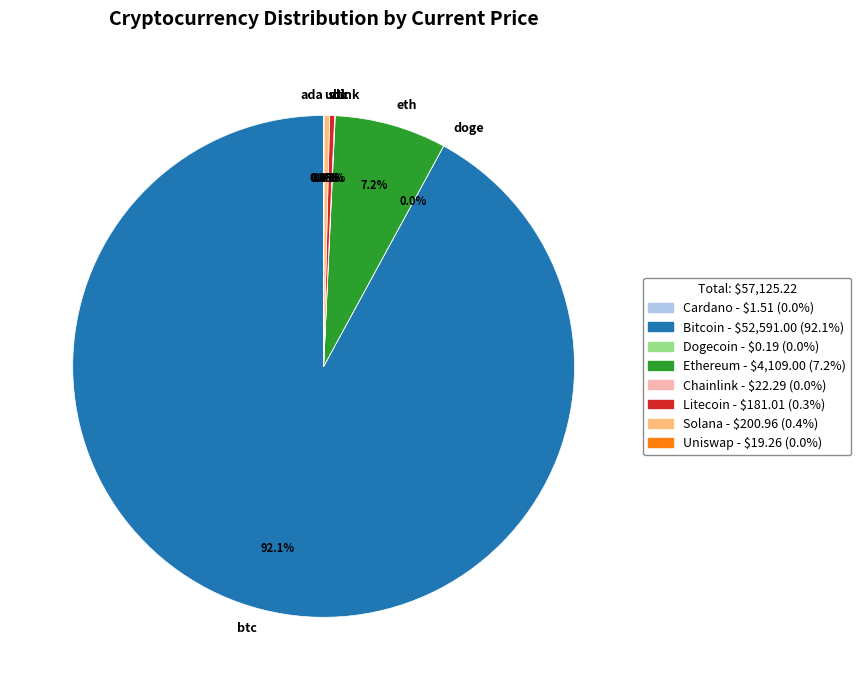

Is there a majority slice in this chart?

Yes